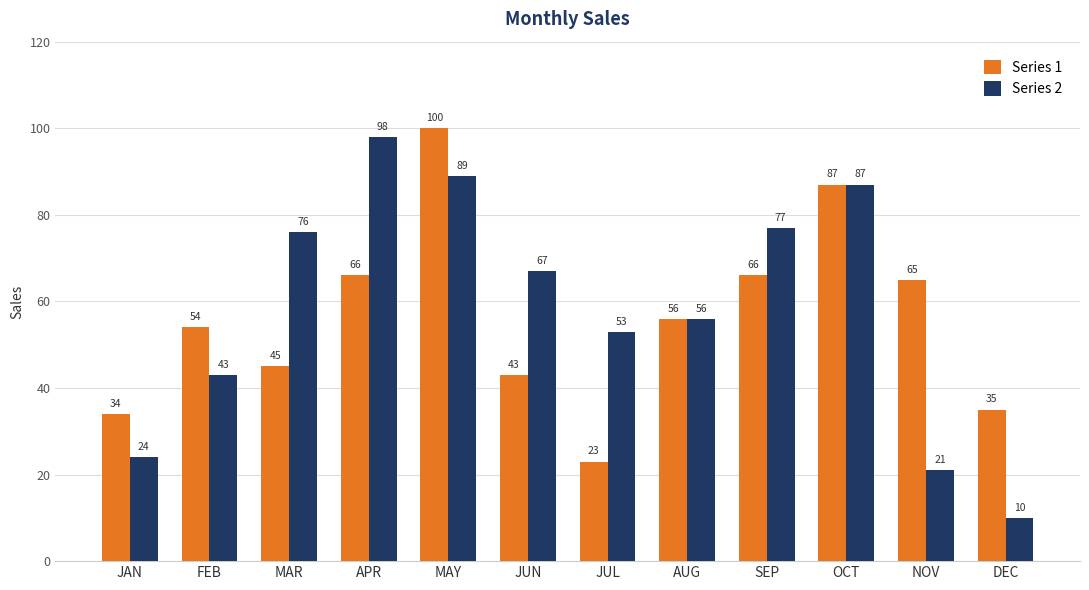

At JUL, list the series in order from largest to smallest.

Series 2, Series 1